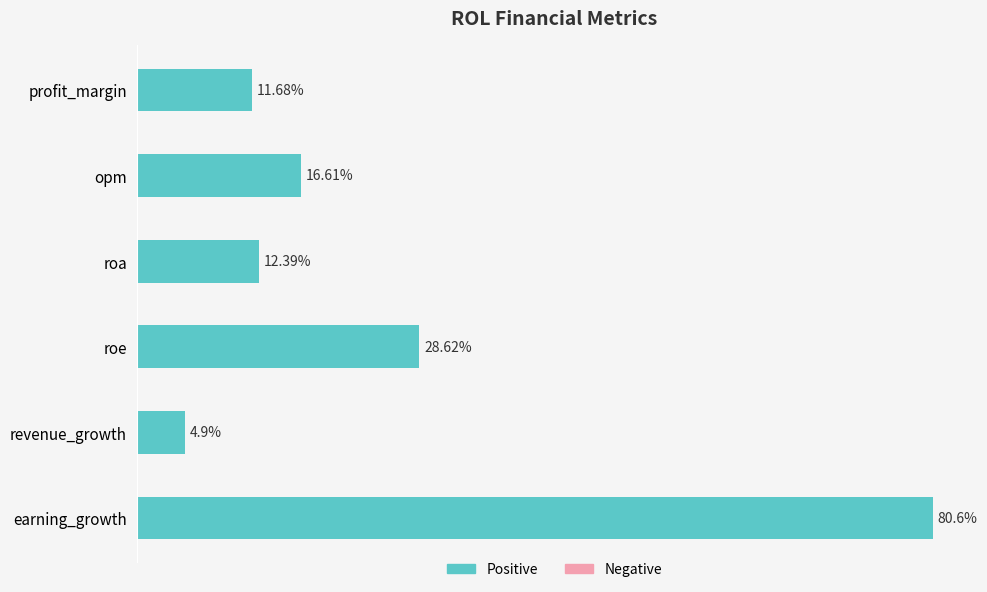

Which has a higher value, roe or earning_growth?

earning_growth